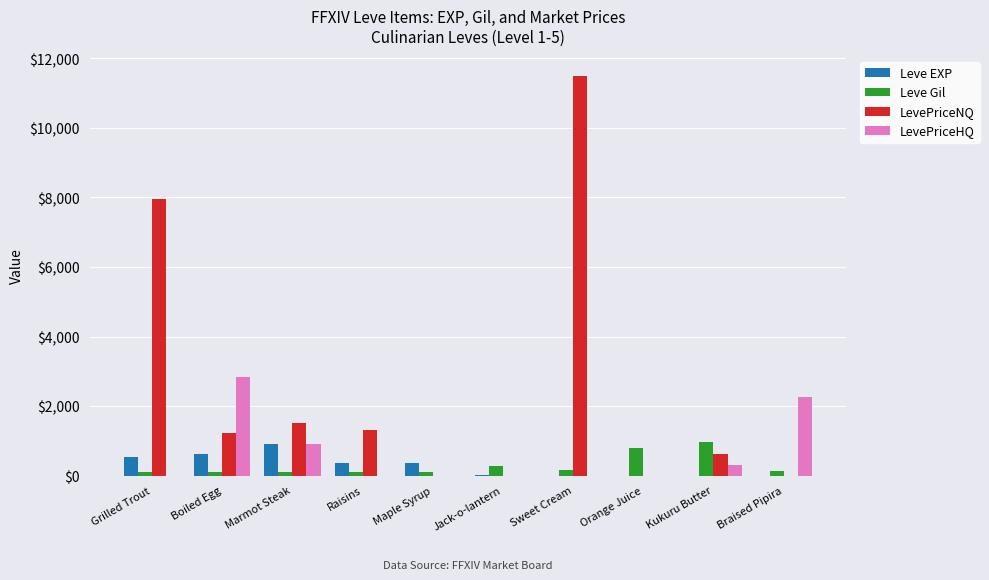

What is the sum of all Leve Gil values?

2921.0